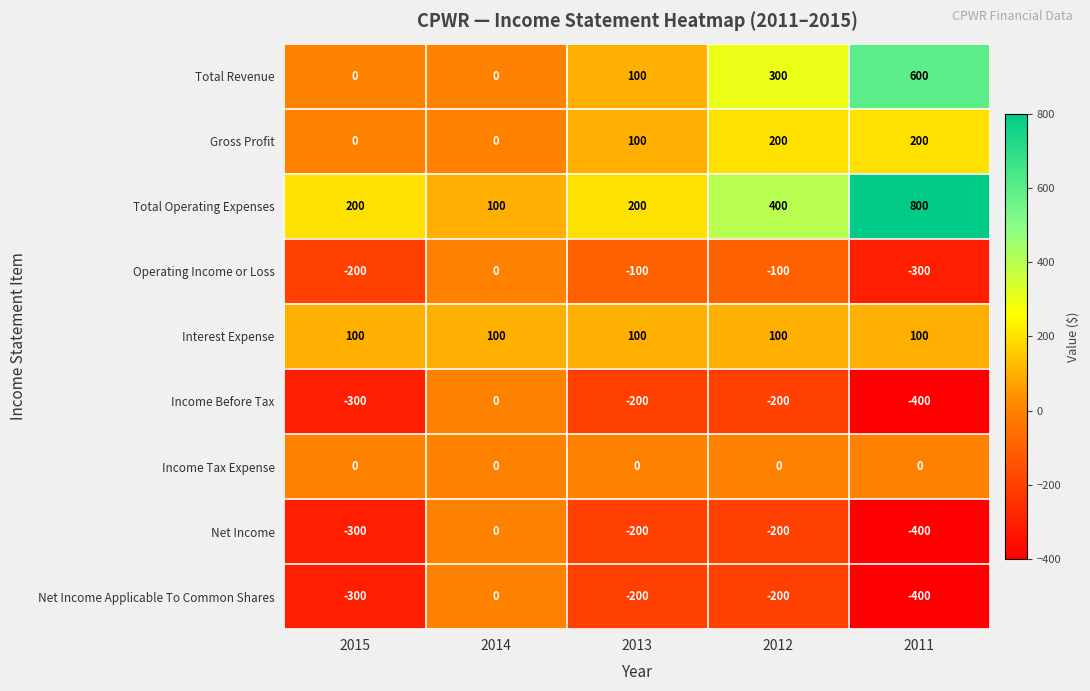

At which category is the sum across all series the highest?

2012